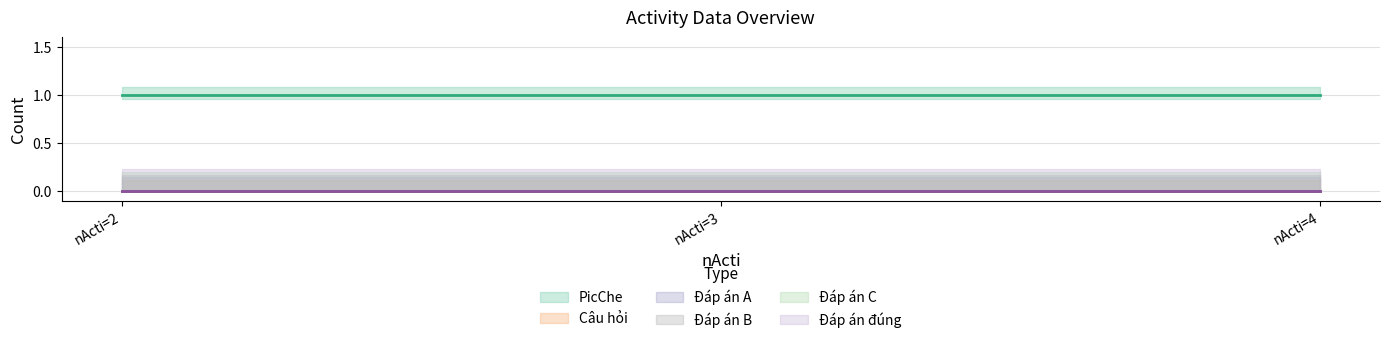

How many series are shown in this chart?

6